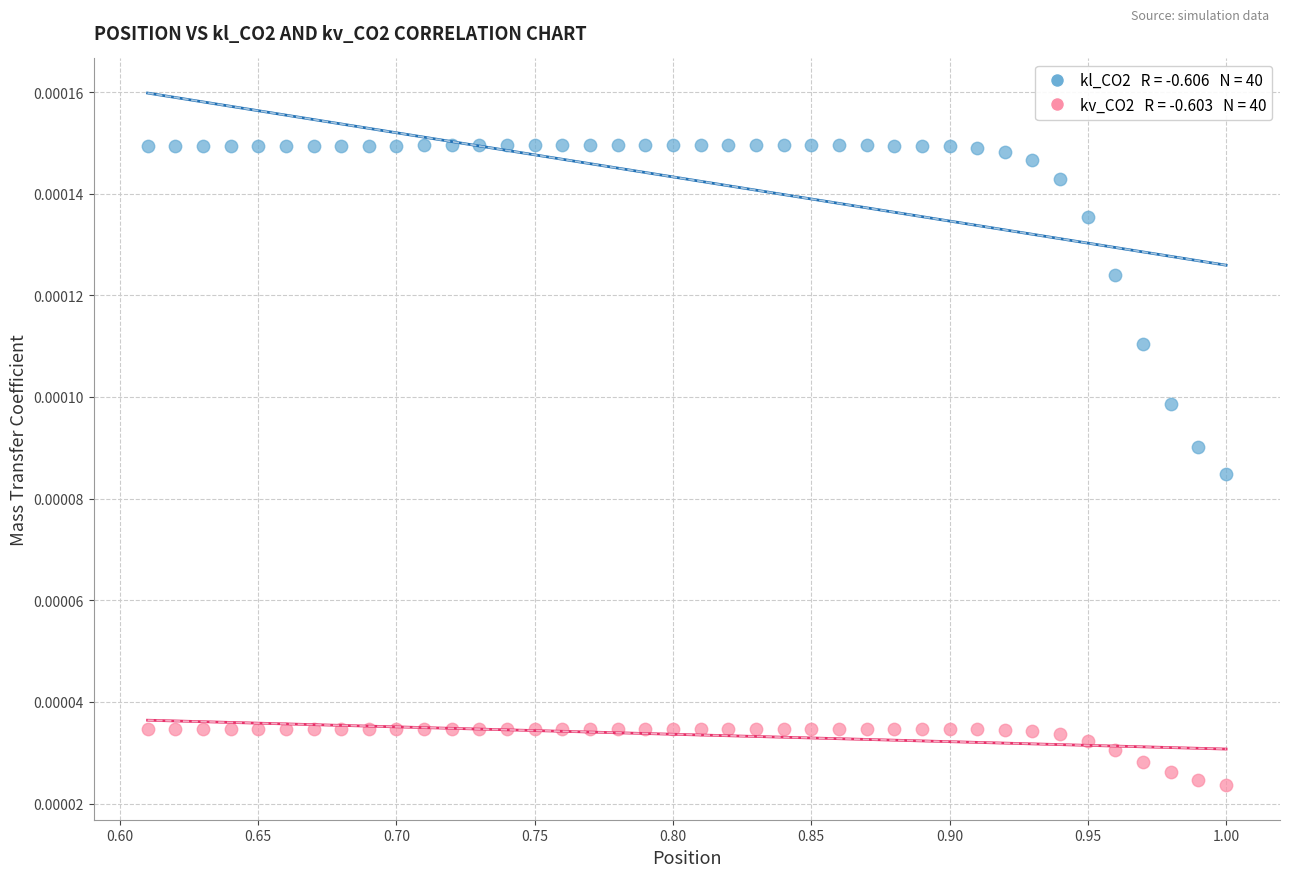

Across all data points, what is the range of X values (max minus min)?

0.4